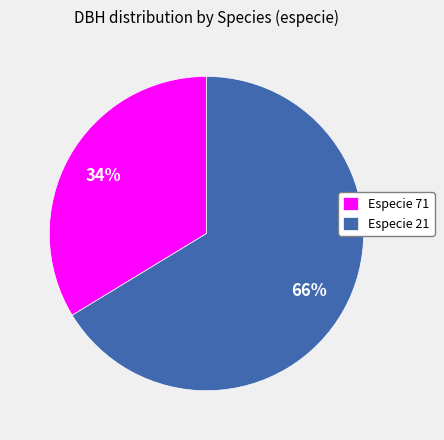

To the nearest percent, what percentage of the pie is Especie 71?

34%